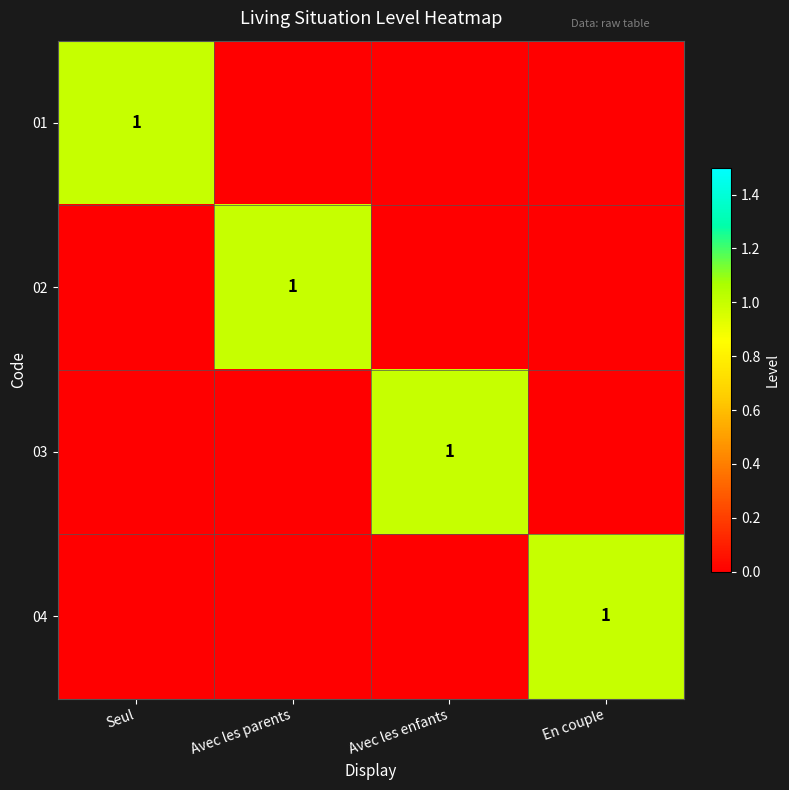

Between En couple and Avec les enfants, which is larger?

En couple